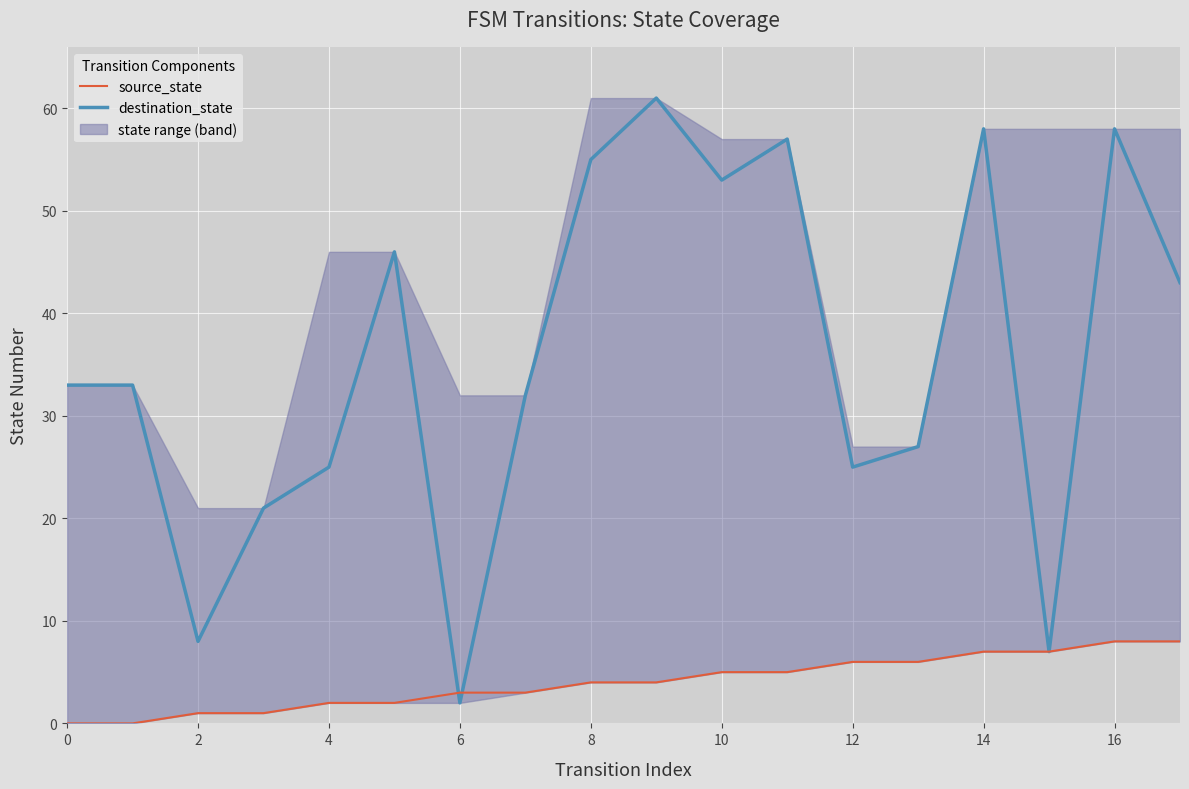

Which series has the largest total across all categories?

destination_state